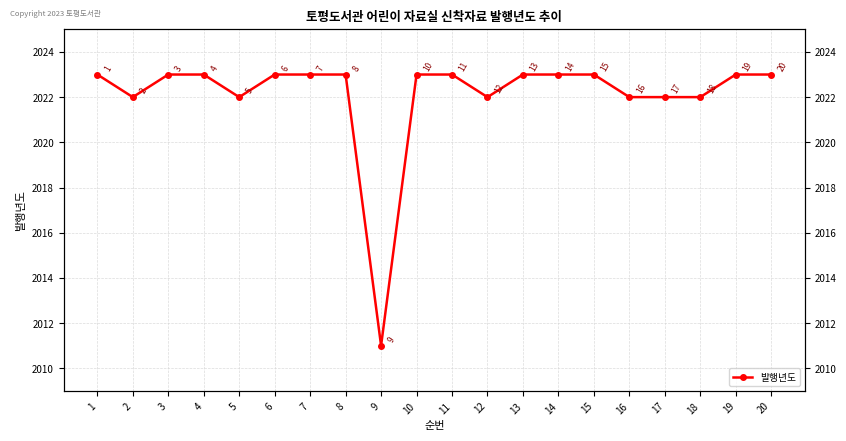

What is the difference between the second highest and second lowest values?

1